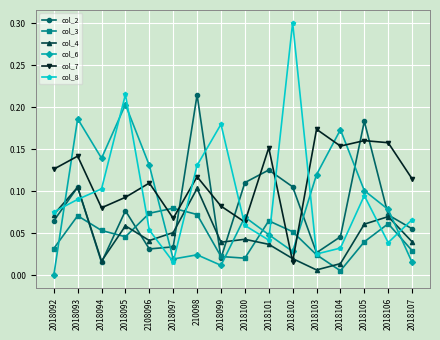

What is the label of the 12th point from the left?

2018103